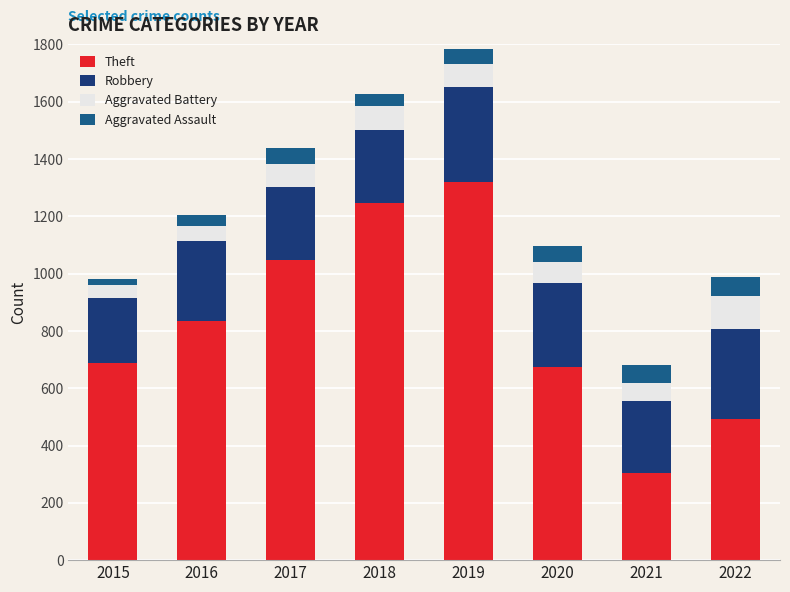

Which category has the lowest value in the Theft series?

2021